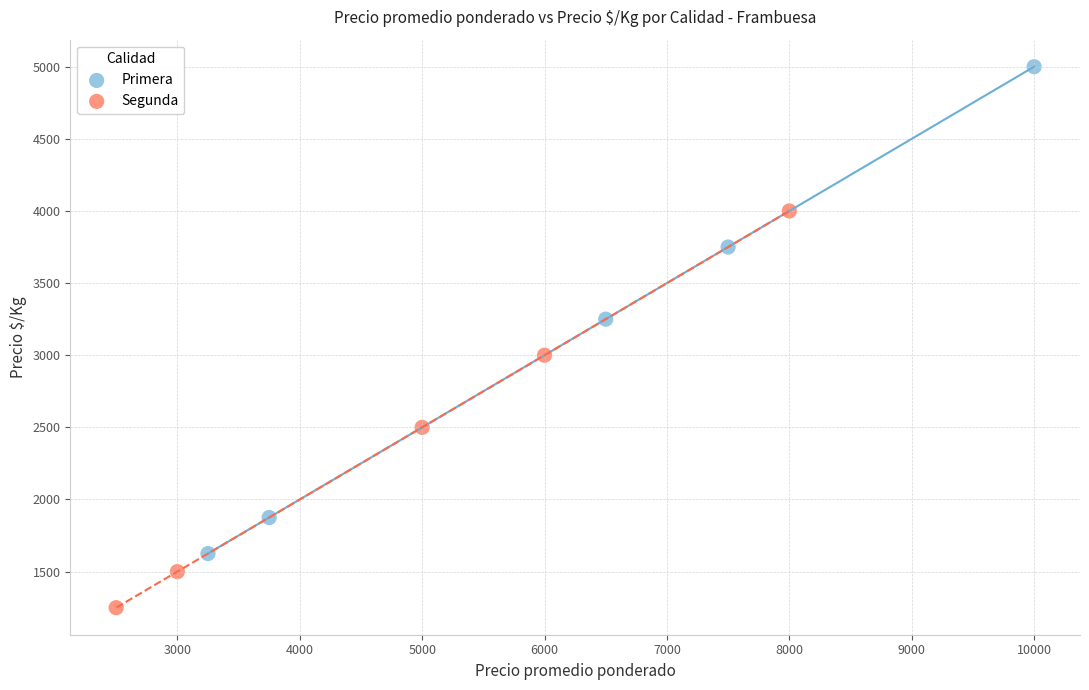

Which series contains the lowest Y value?

Segunda